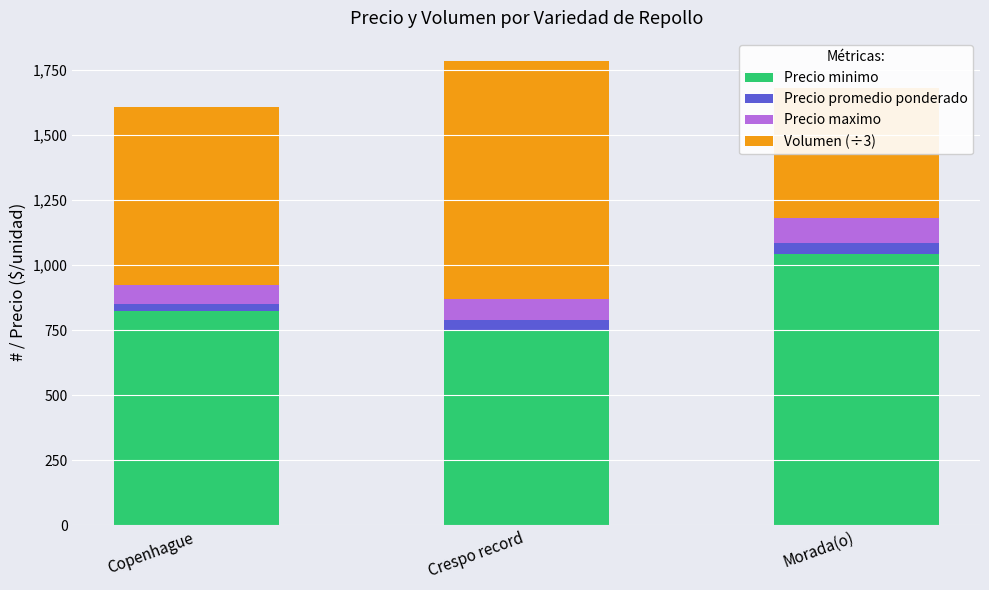

Rank the series at Copenhague from lowest to highest value.

Precio promedio ponderado, Precio maximo, Volumen (÷3), Precio minimo